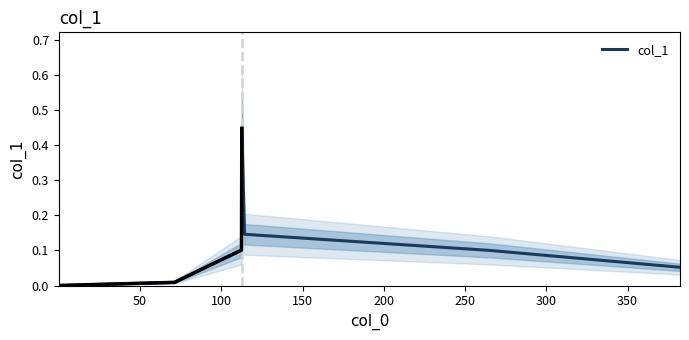

True or false: the data has more than 0 interior local peaks.

True